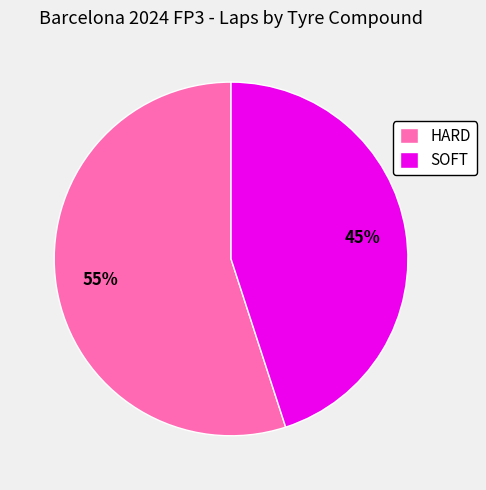

Does HARD account for over 50% of the chart?

Yes